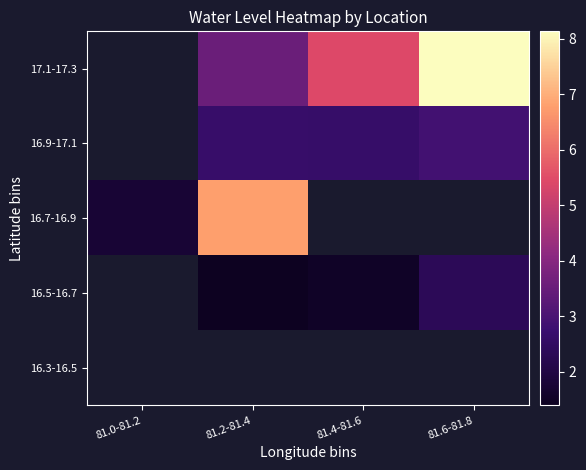

At which label is 16.7-16.9 closest to 4?

81.0-81.2